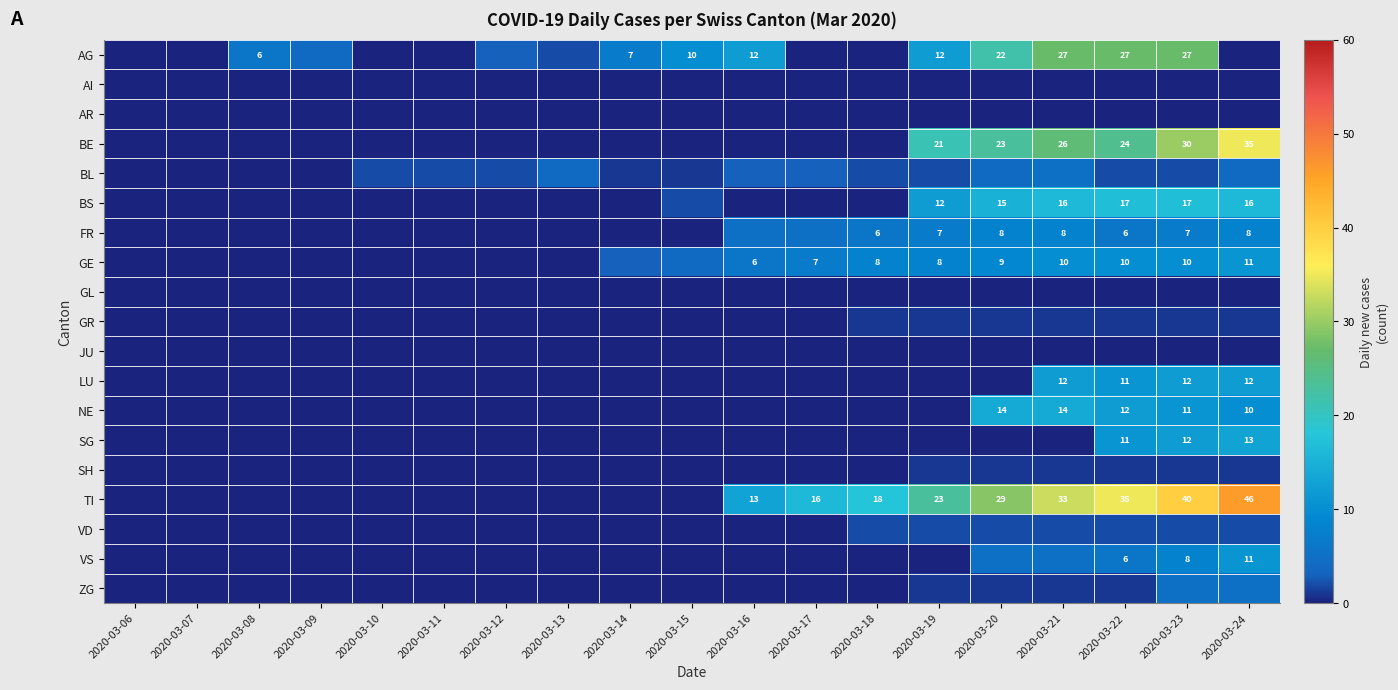

The GE series shows 2 at 2020-03-18. True or false?

False